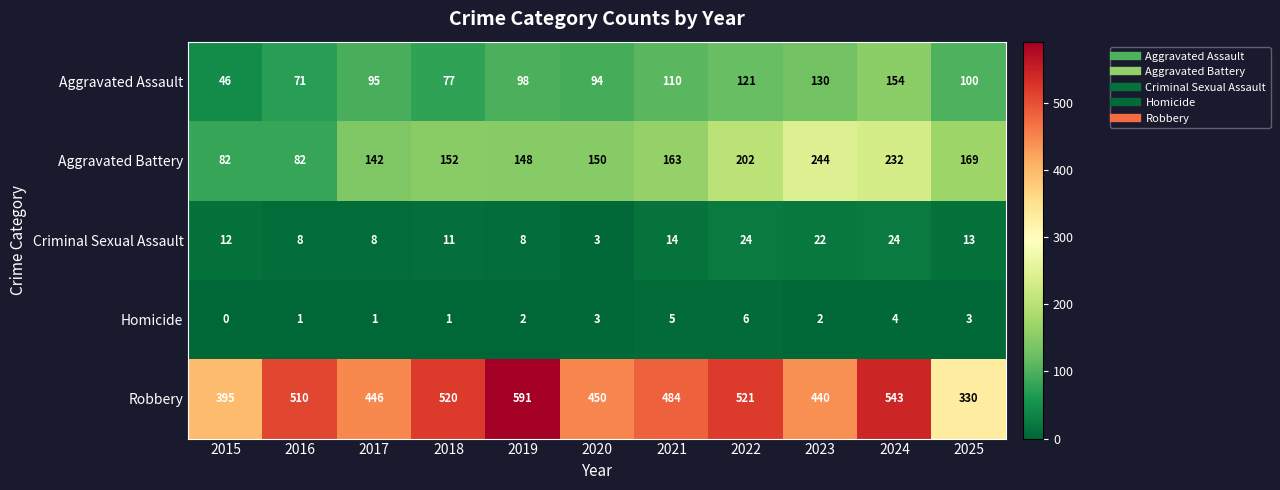

The value of Homicide at 2021 is 5. True or false?

True